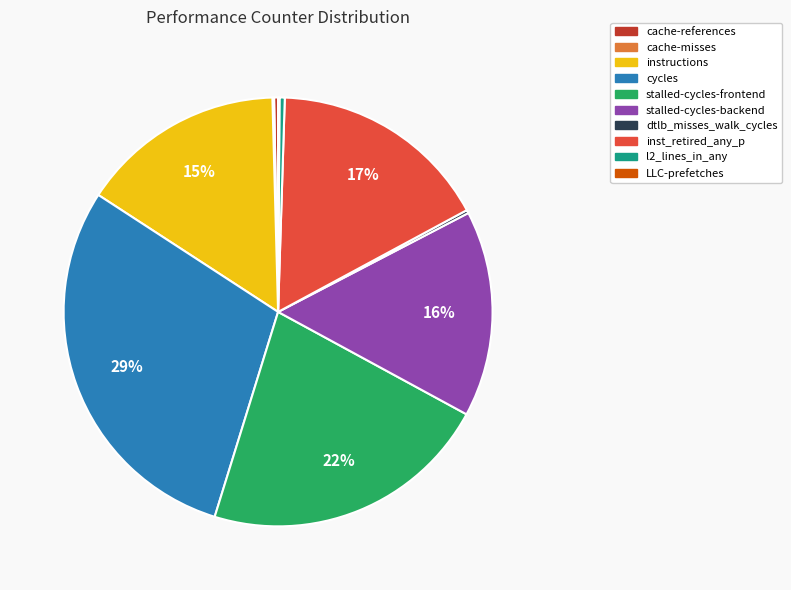

Is stalled-cycles-backend the majority of the pie?

No